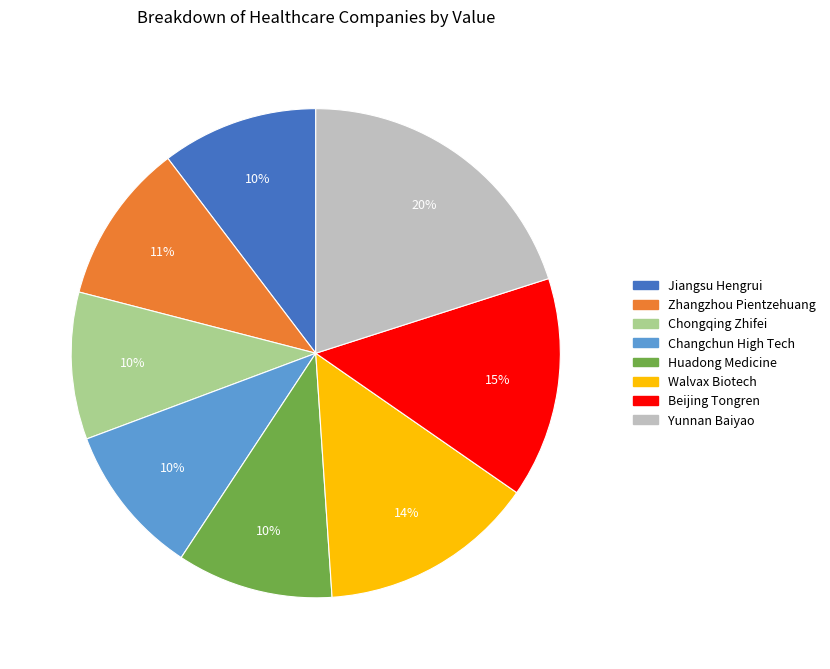

Which has a higher value, Beijing Tongren or Jiangsu Hengrui?

Beijing Tongren